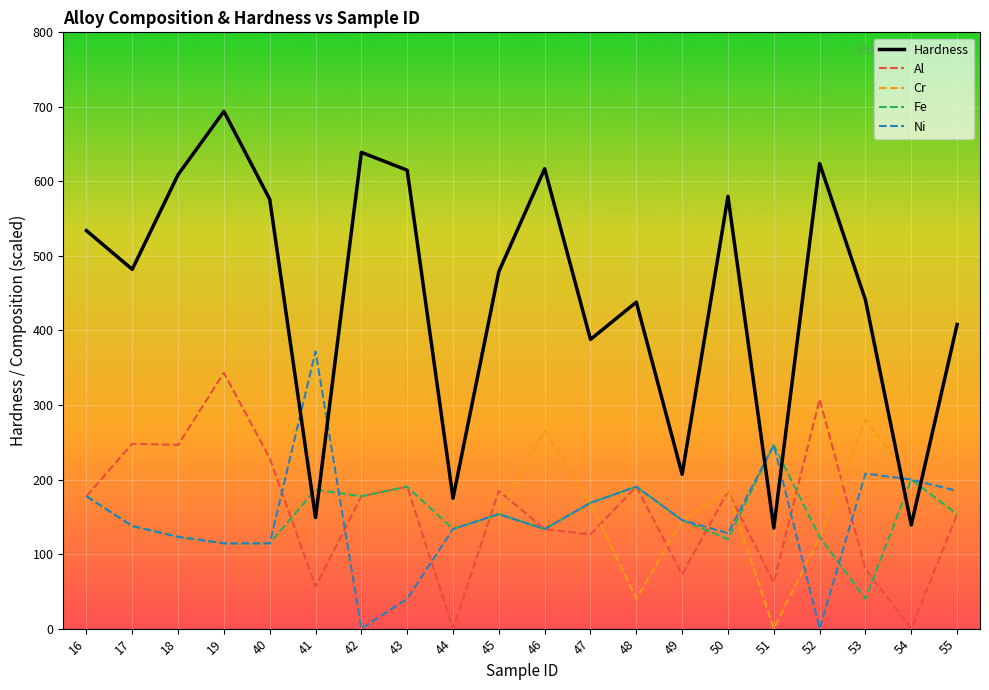

What is the total value across all series at 17?

1142.8